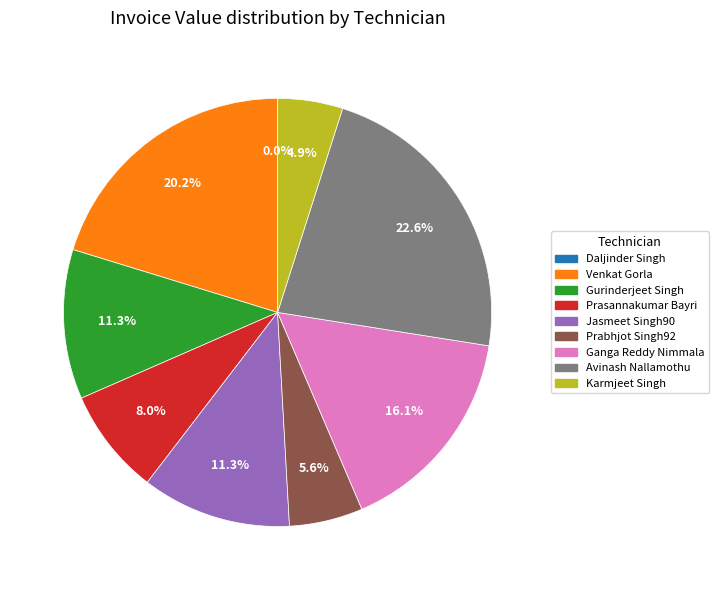

Combined, do Prasannakumar Bayri and Karmjeet Singh account for over 50%?

No